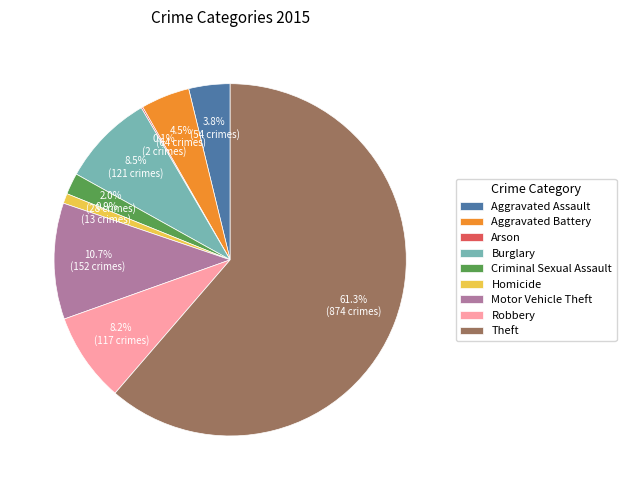

Is the sum of Homicide and Criminal Sexual Assault greater than half?

No